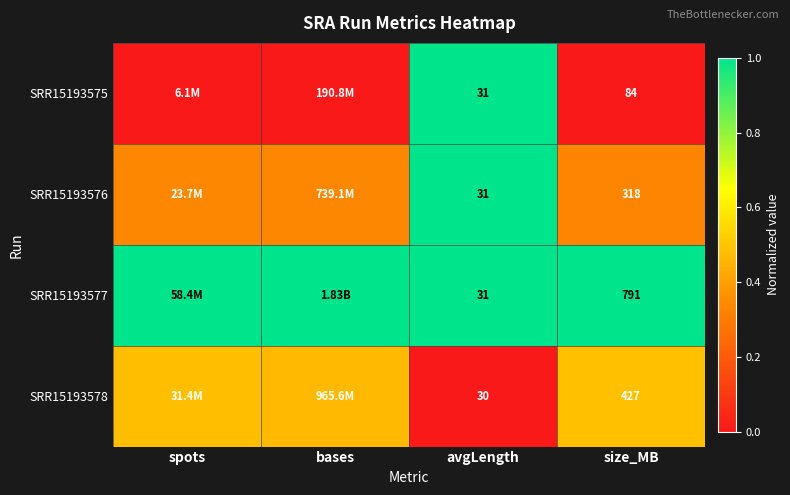

Count the number of categories in the chart.

4